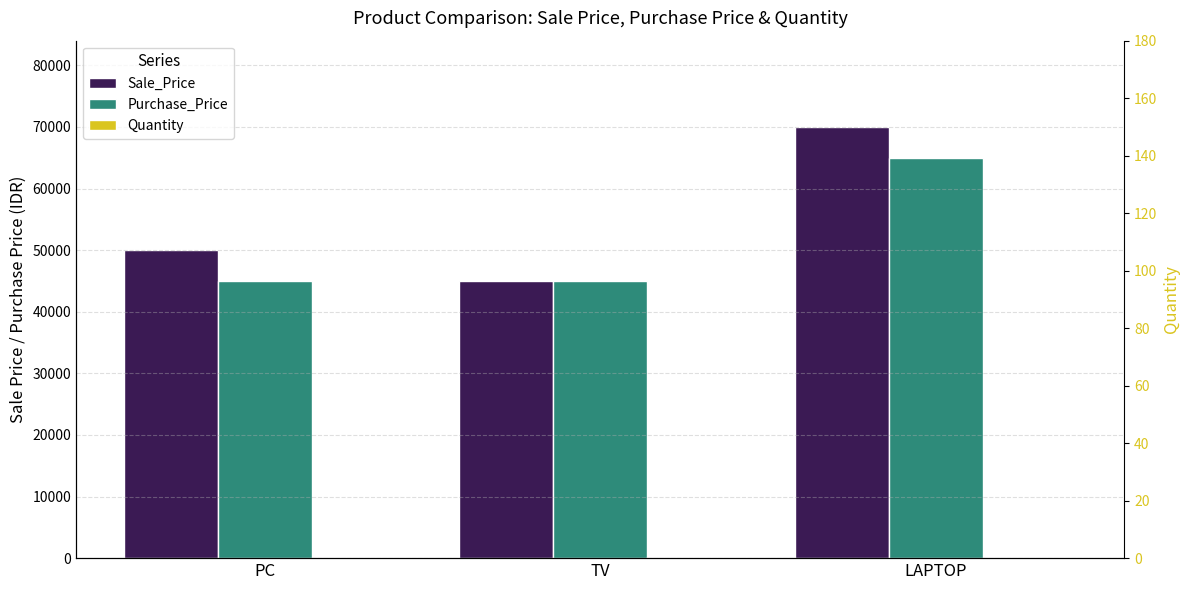

How many Purchase_Price values are between 45000 and 65000?

3